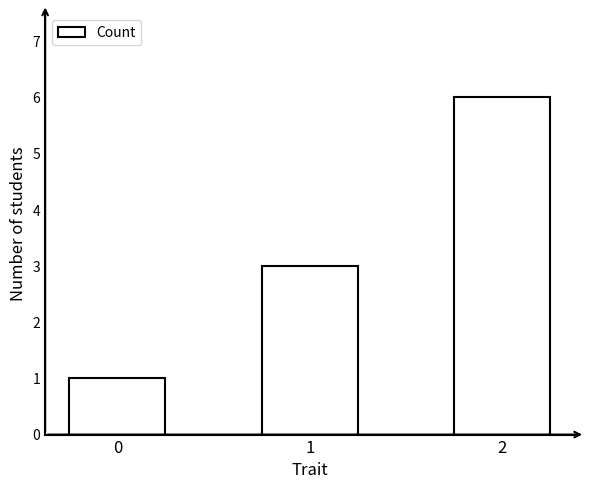

Between 1 and 0, which is larger?

1